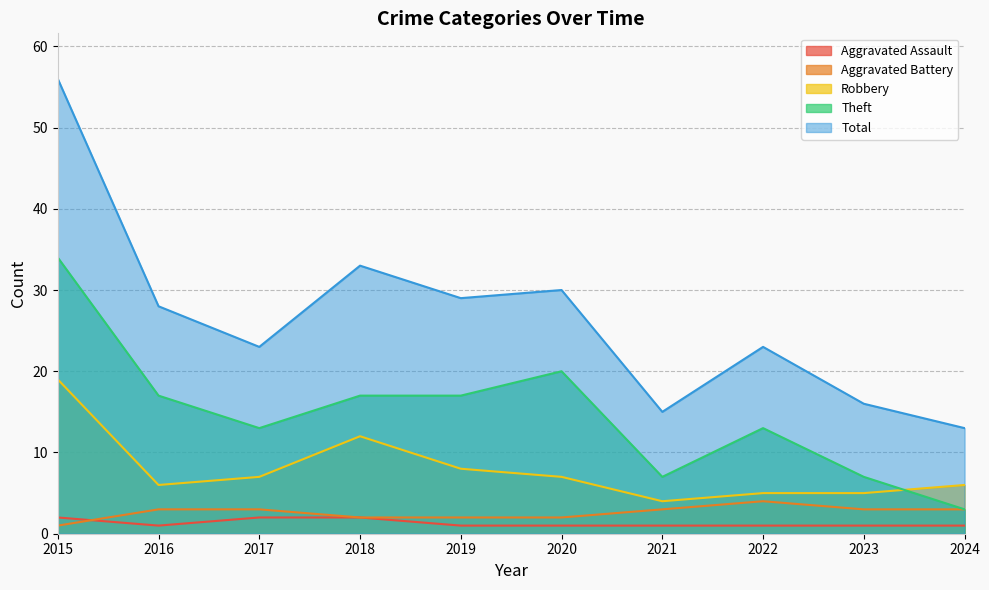

At which label is Total closest to 34?

2018